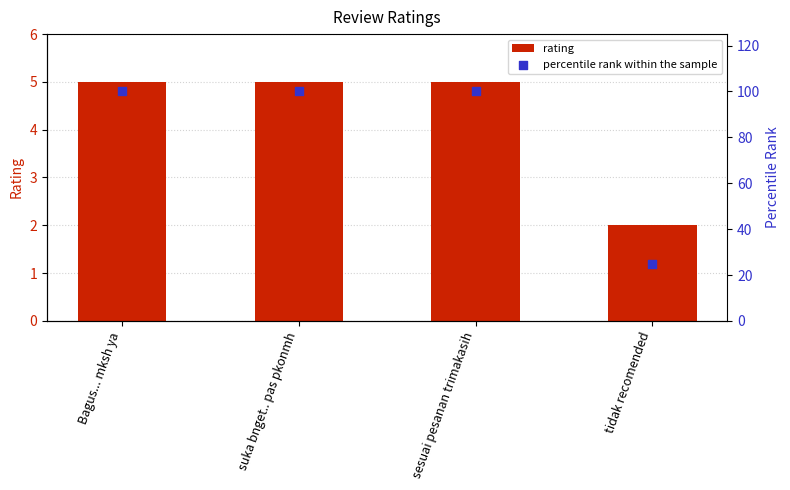

Which series has the widest spread of Y values?

percentile rank within the sample